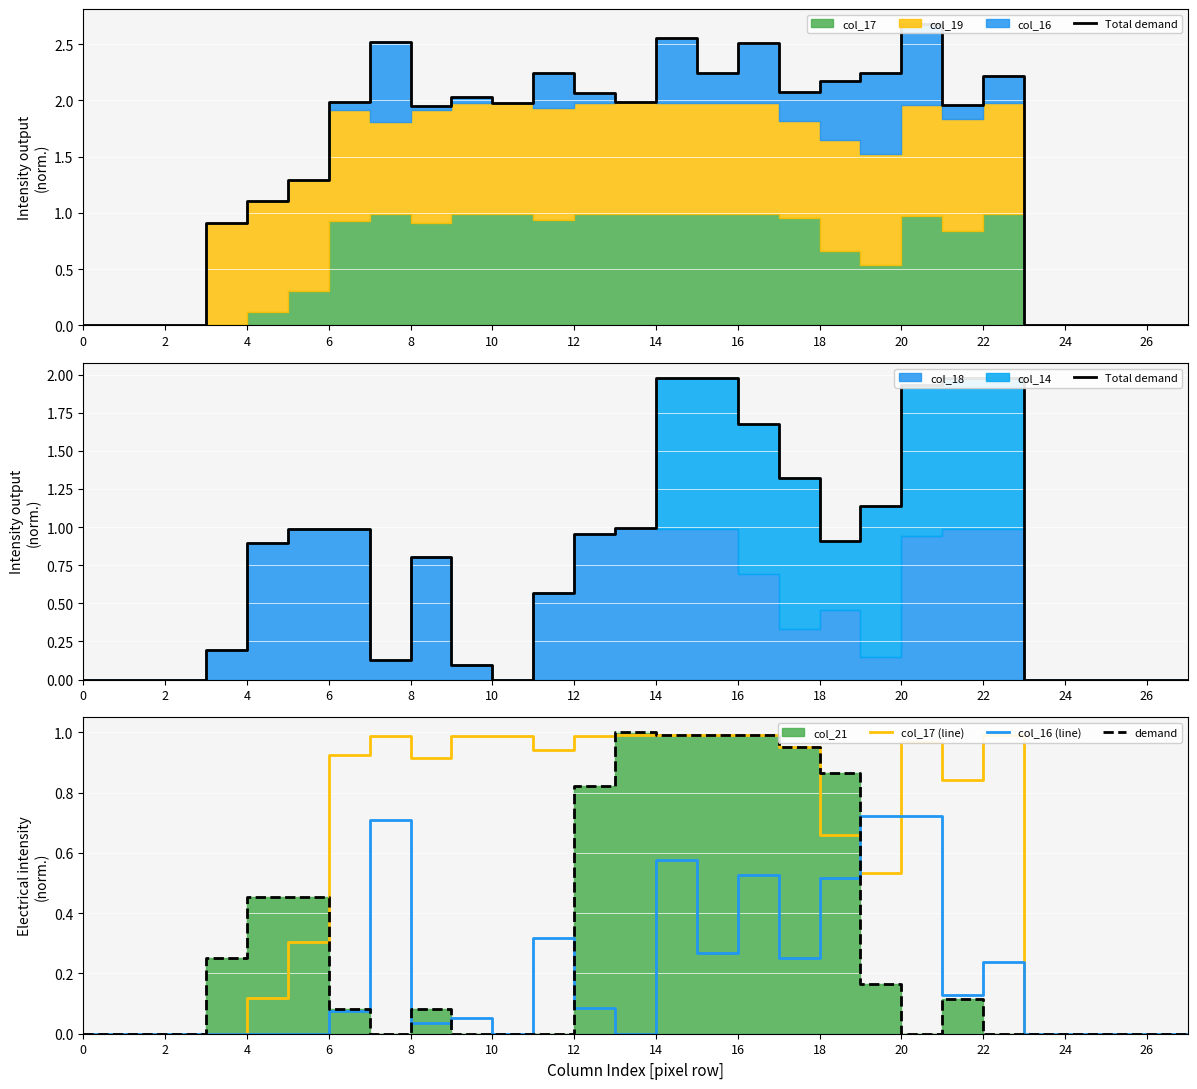

How many data points in Total demand are above 0?

19